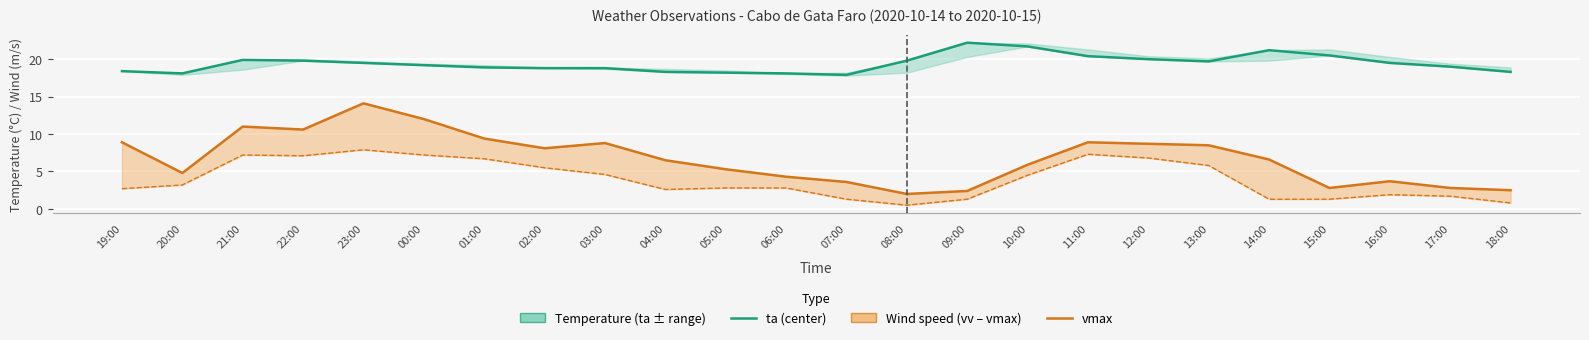

What is the highest value of the vv series?

7.9